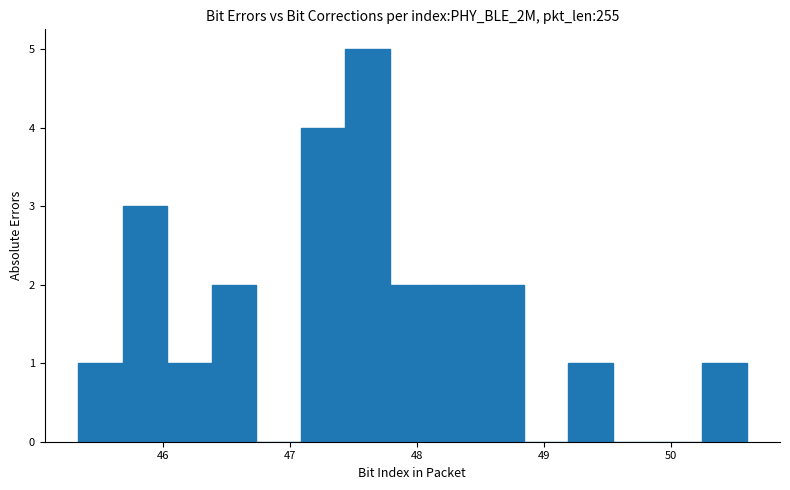

Read against the x-axis, roughly where is the centre of the tallest bar?

47.6